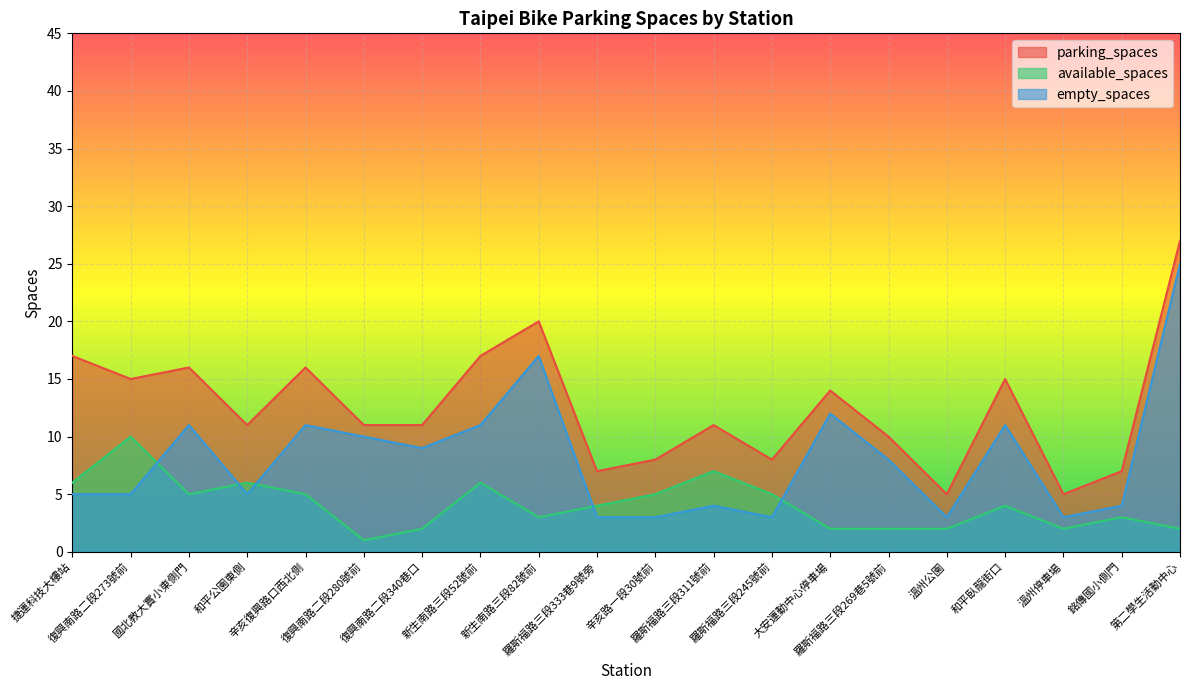

Where do empty_spaces and available_spaces first cross each other?

復興南路二段273號前 and 國北教大實小東側門